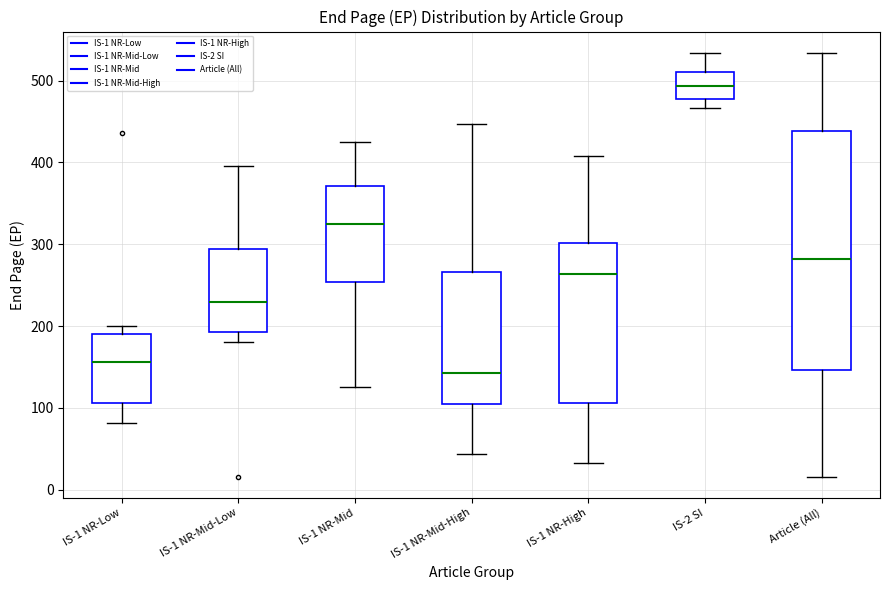

Where is the upper edge of the box for IS-2 SI on the y-axis? The values are not printed on the chart, so give them approximately, as read against the axis.

510